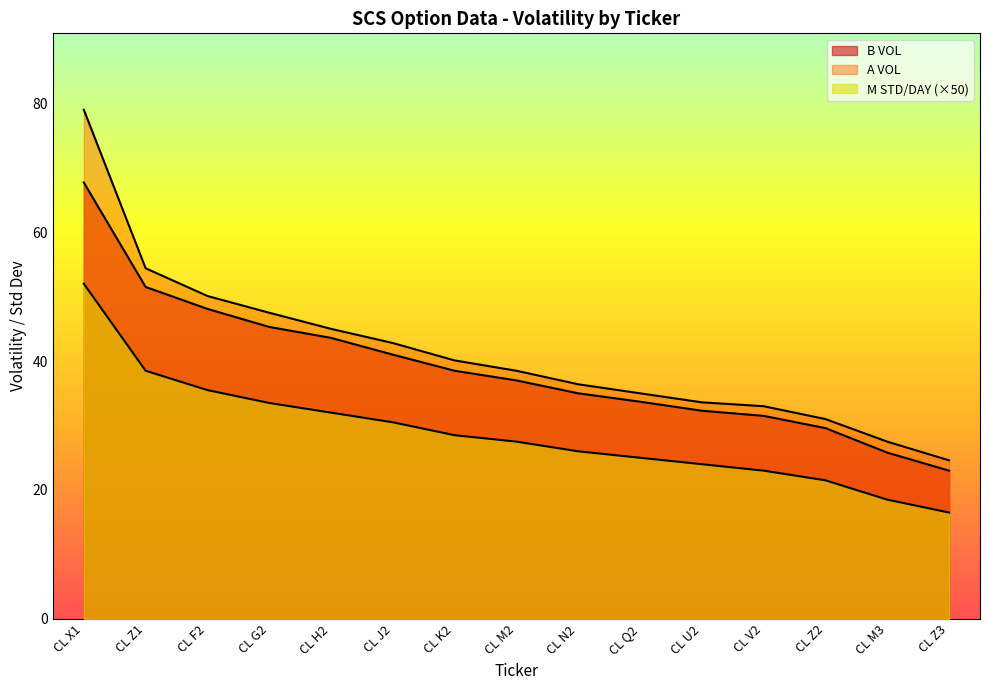

Which series has the largest total across all categories?

A VOL